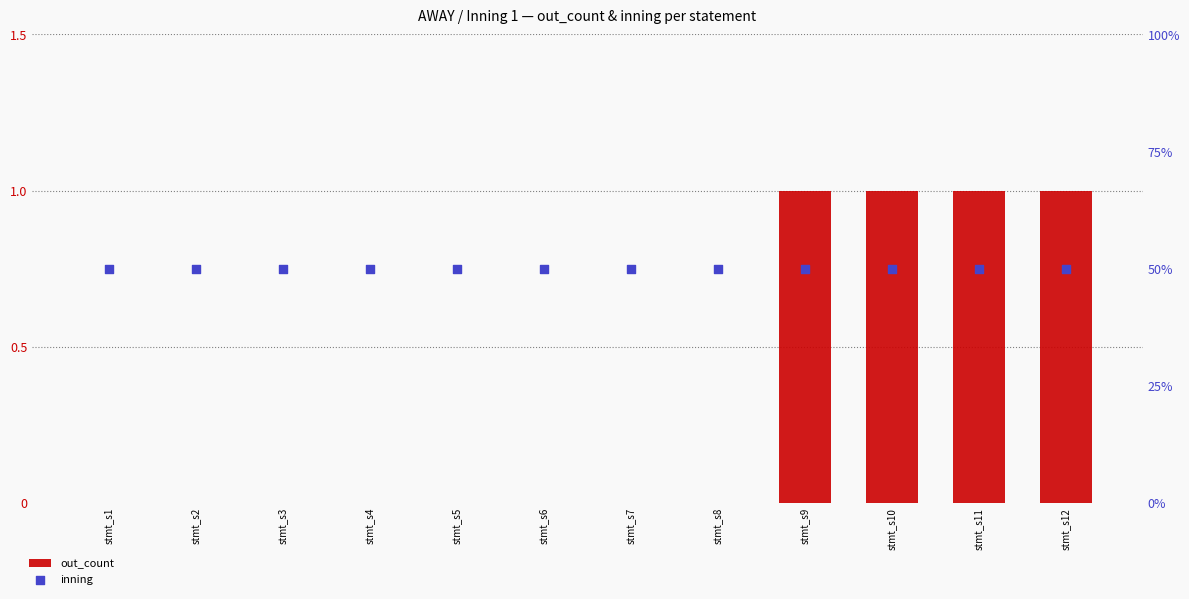

Which series has the widest spread of Y values?

out_count